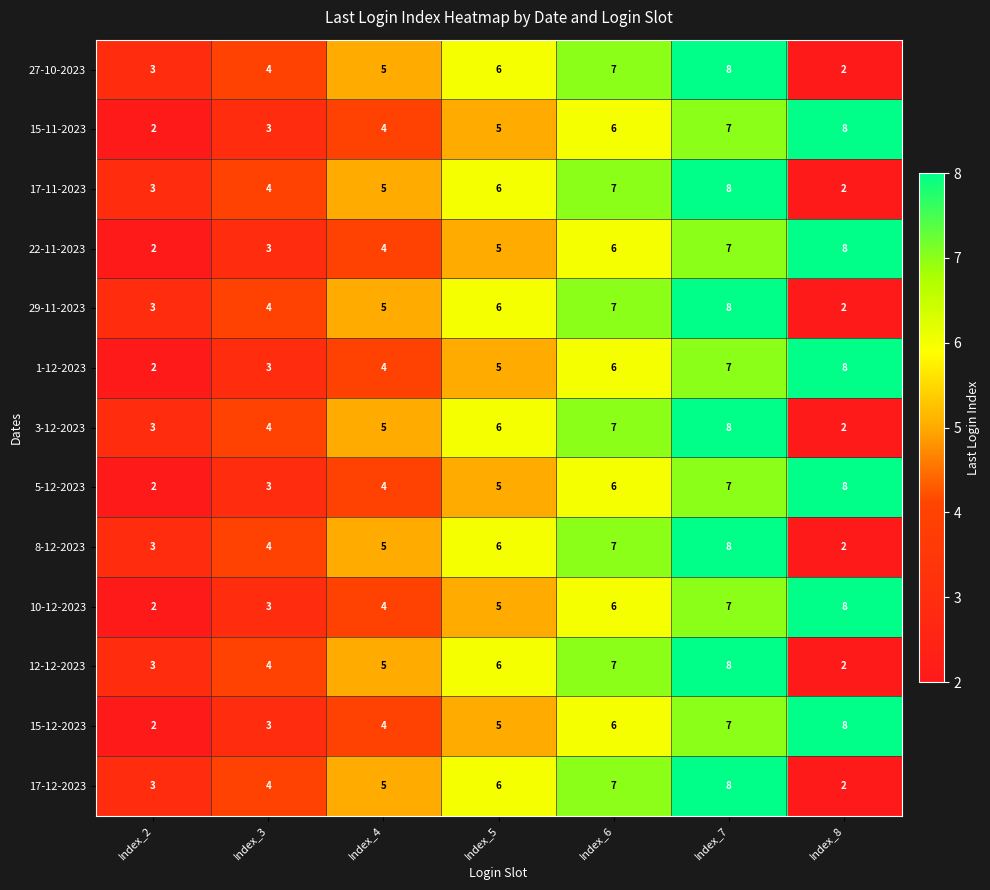

Is the value of 15-12-2023 at Index_6 greater than the value of 5-12-2023 at Index_8?

No